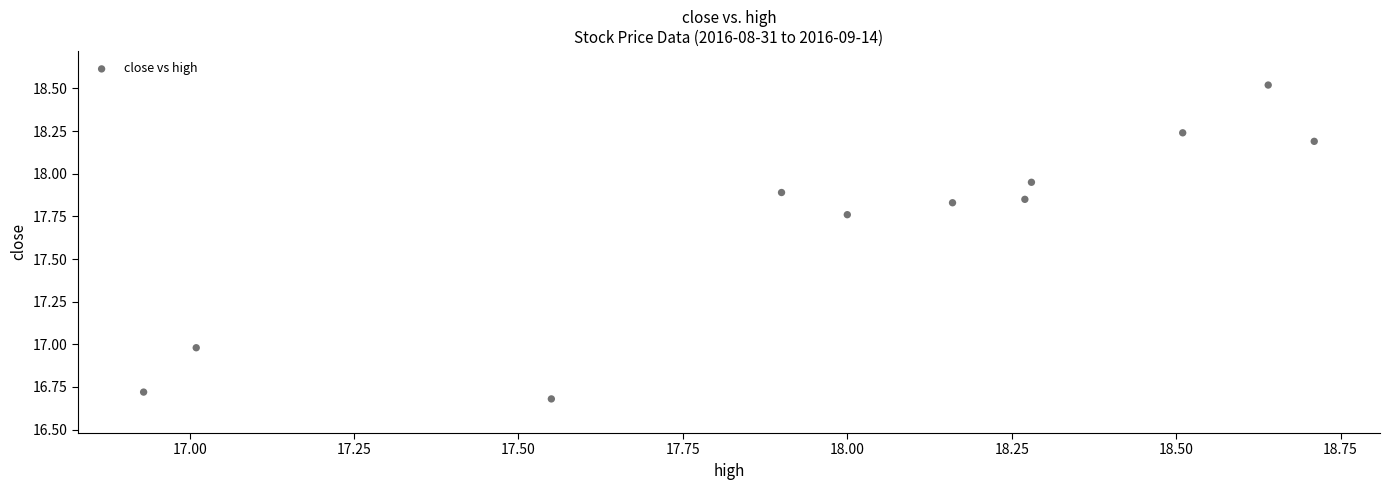

What is the average X value?

18.0